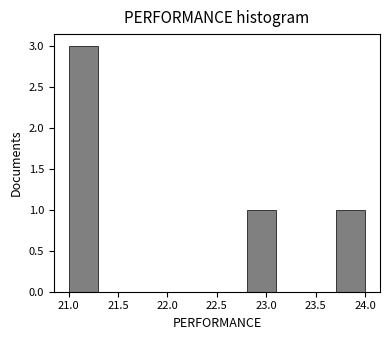

Reading left to right, list every bar in this chart as the range it spans on the x-axis followed by its height. The values are not printed on the chart, so give them approximately, as read against the axis.

21.0 to 21.3: 3
21.3 to 21.6: 0
21.6 to 21.9: 0
21.9 to 22.2: 0
22.2 to 22.5: 0
22.5 to 22.8: 0
22.8 to 23.1: 1
23.1 to 23.4: 0
23.4 to 23.7: 0
23.7 to 24.0: 1